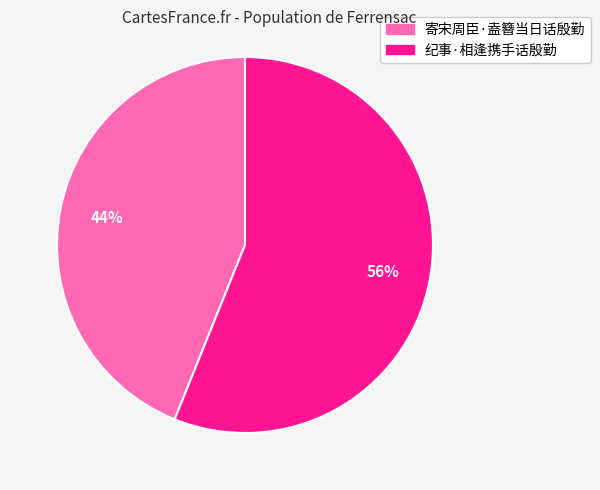

To the nearest percent, what portion does 纪事·相逢携手话殷勤 represent?

56%